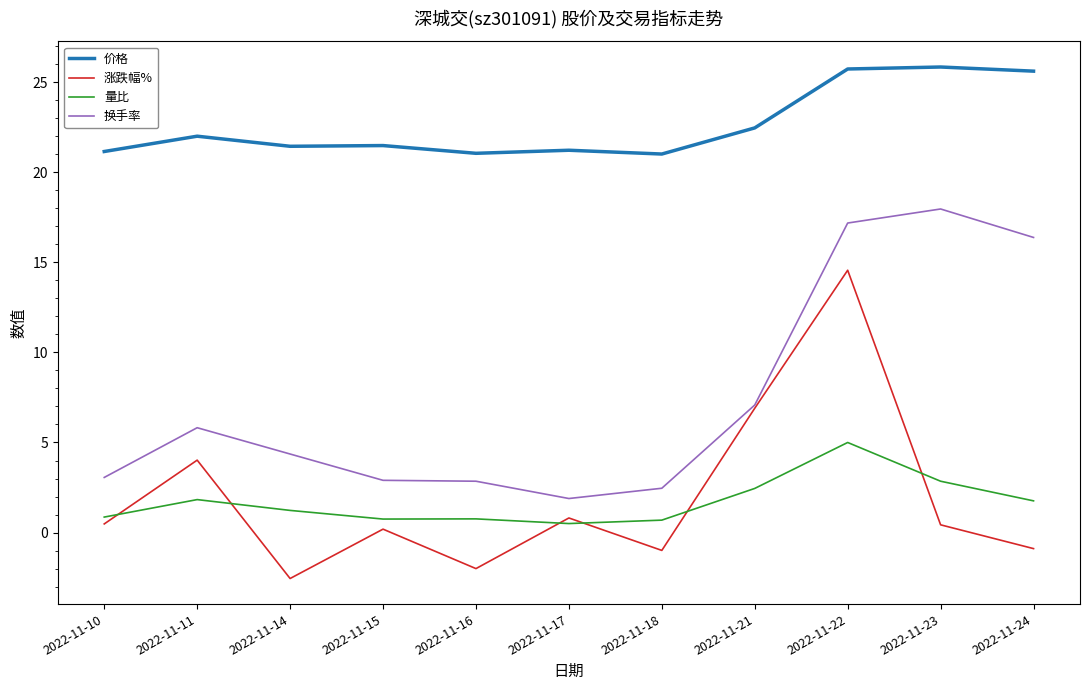

How many interior local peaks does the 涨跌幅% series have?

4